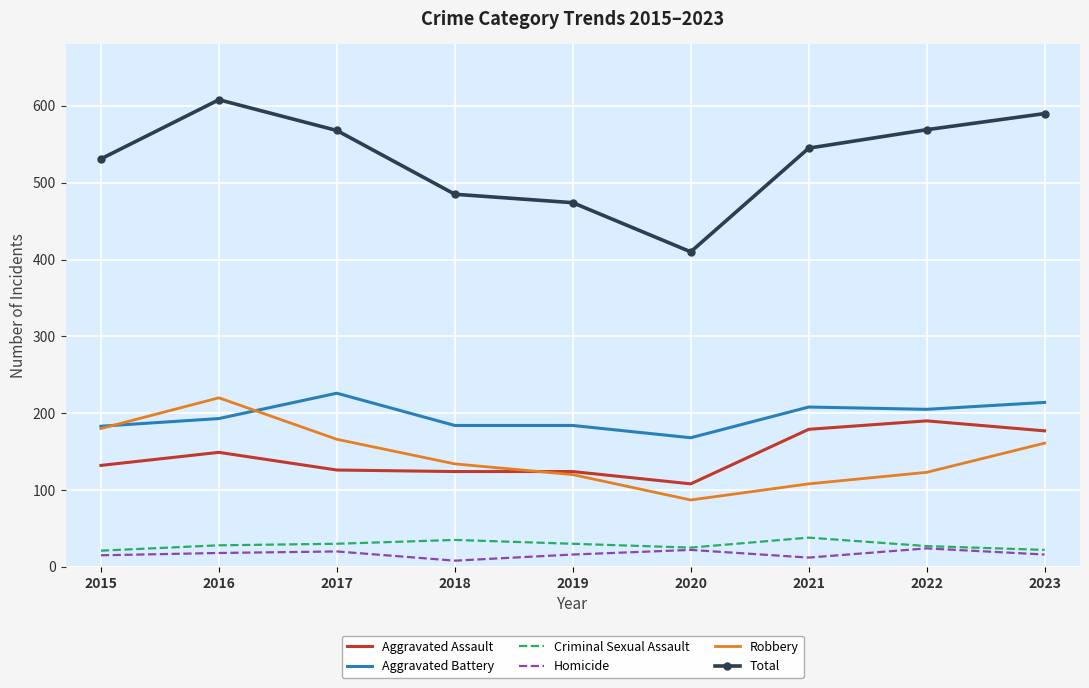

Which category has the lowest value in the Aggravated Assault series?

2020